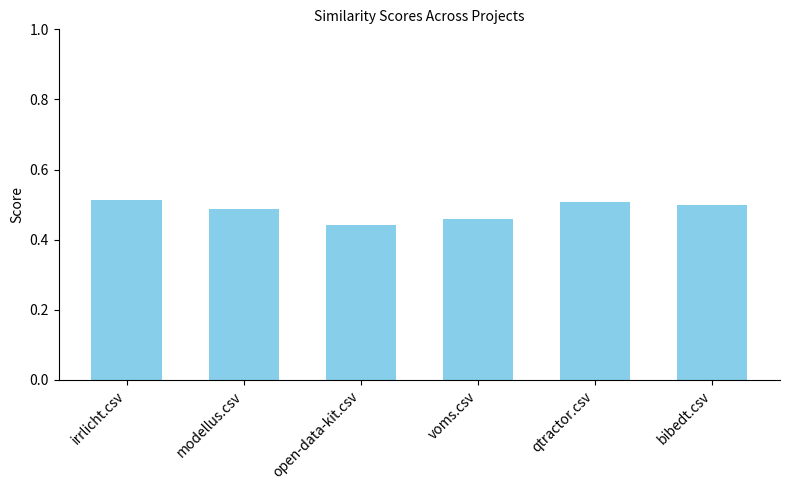

What is the label of the 4th bar from the left?

voms.csv